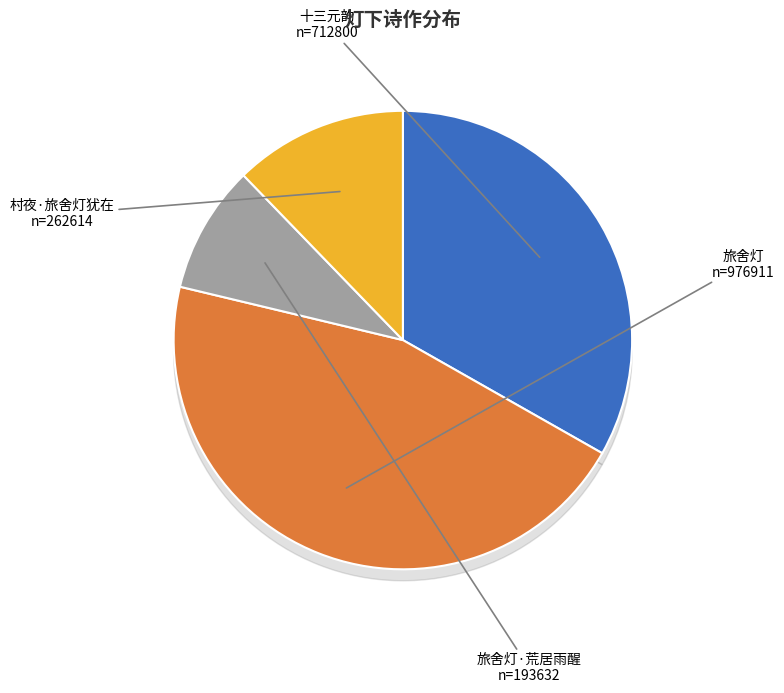

Count the number of slices in the pie.

4